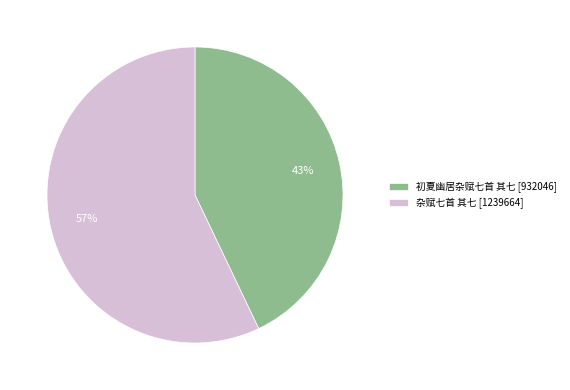

How many slices are in this pie chart?

2